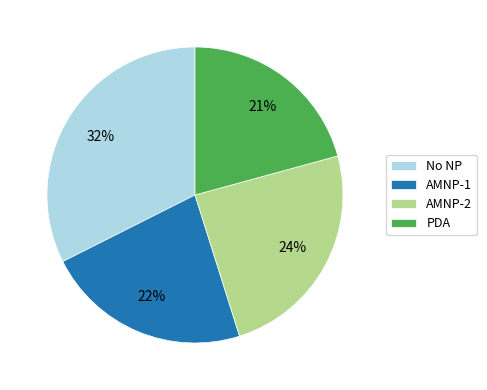

Is No NP the majority of the pie?

No